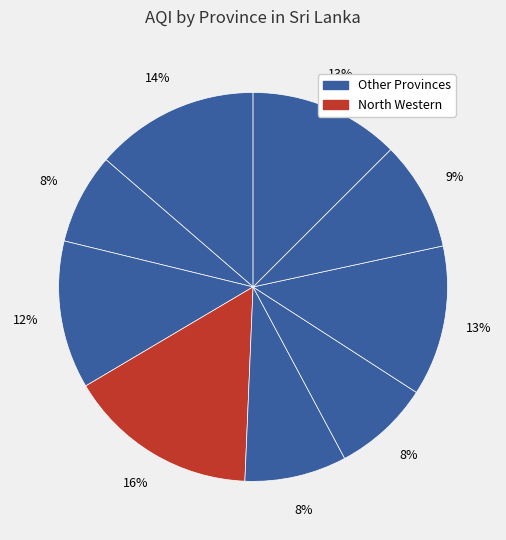

Which slice is the largest?

North Western